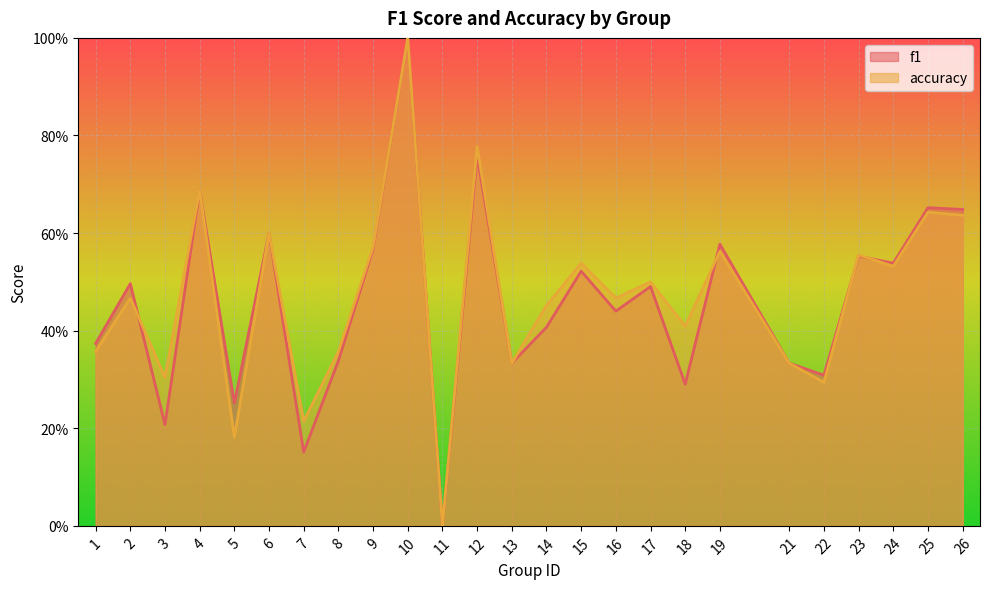

Reading left to right, list all the values displayed in this chart.

f1: 0.4	0.5	0.2	0.7	0.3	0.6	0.2	0.3	0.6	1.0	0.0	0.8	0.3	0.4	0.5	0.4	0.5	0.3	0.6	0.3	0.3	0.6	0.5	0.7	0.6
accuracy: 0.4	0.5	0.3	0.7	0.2	0.6	0.2	0.4	0.6	1.0	0.0	0.8	0.3	0.5	0.5	0.5	0.5	0.4	0.6	0.3	0.3	0.6	0.5	0.6	0.6